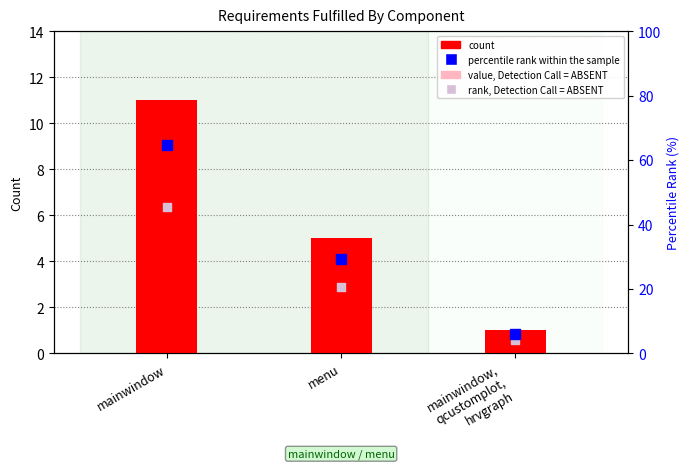

Which series reaches the maximum Y coordinate?

percentile rank within the sample